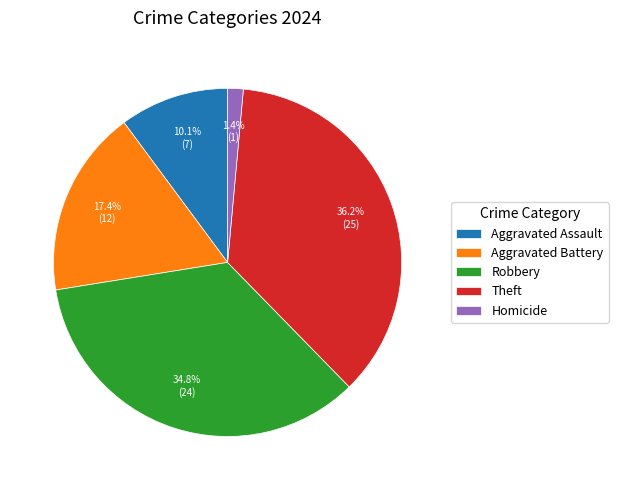

To the nearest percent, what portion does Robbery represent?

35%